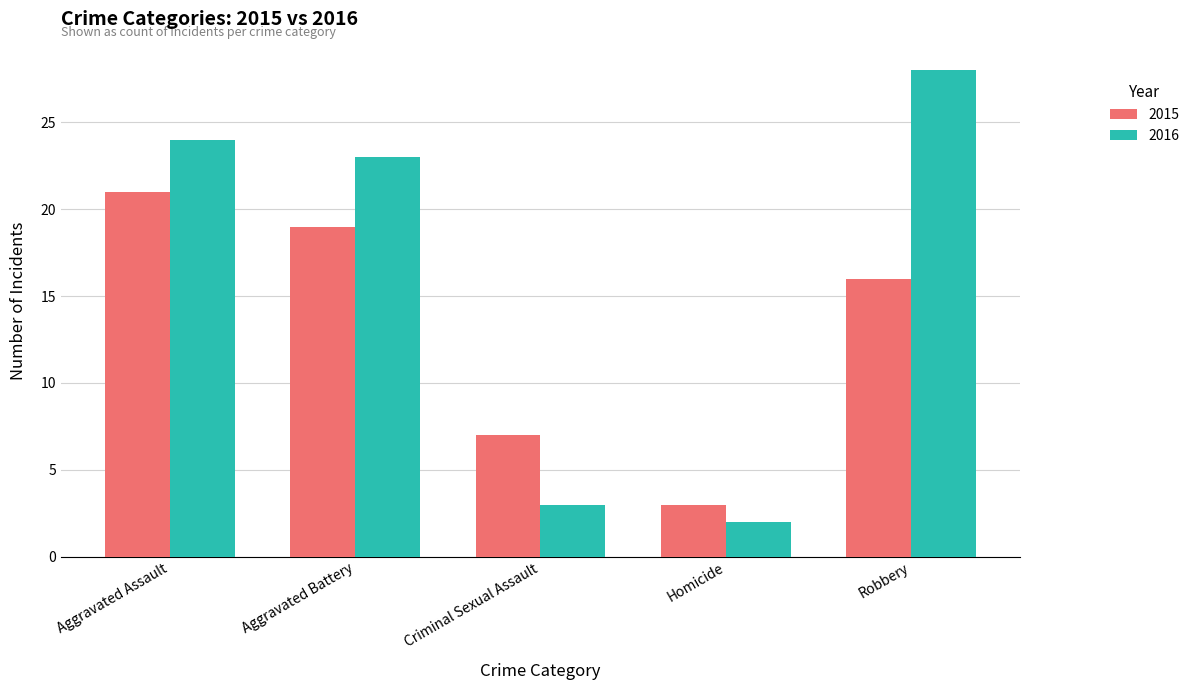

List the labels in order of 2015 value, largest first.

Aggravated Assault, Aggravated Battery, Robbery, Criminal Sexual Assault, Homicide